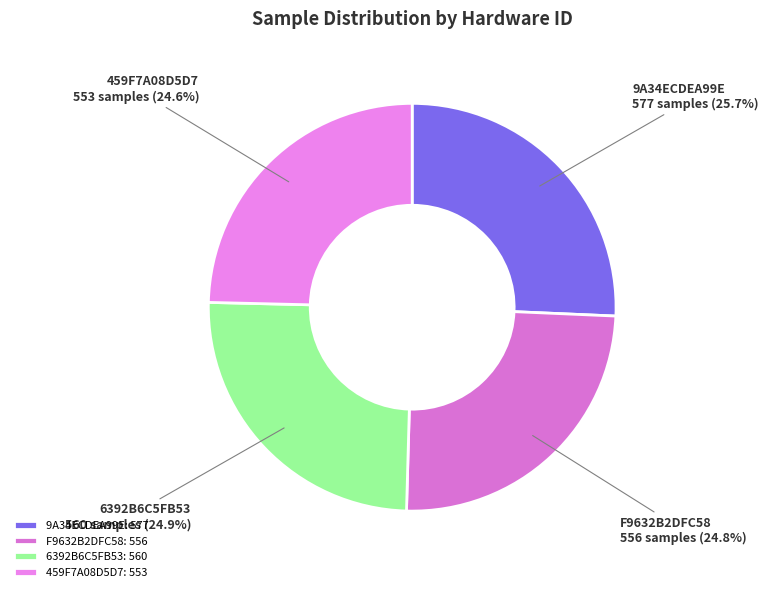

True or false: 9A34ECDEA99E accounts for 15% of the total.

False